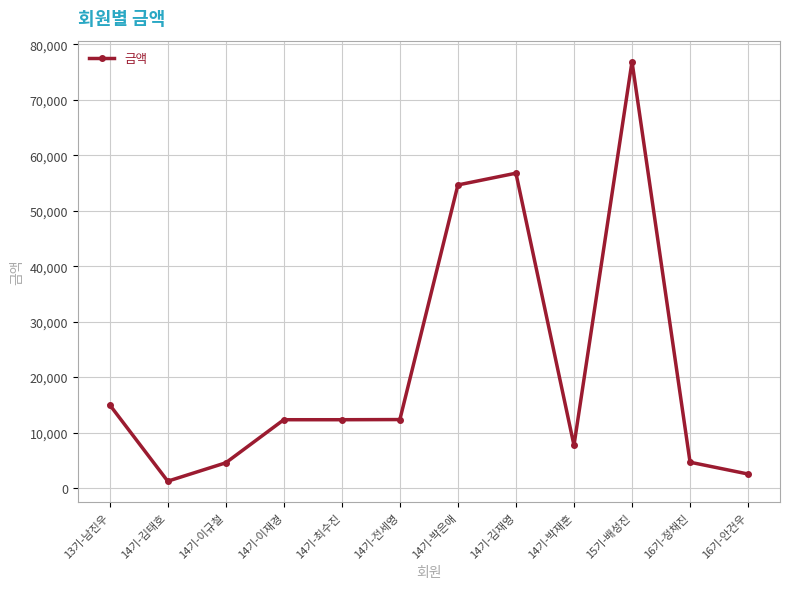

True or false: the data has more than 1 interior local peaks.

True